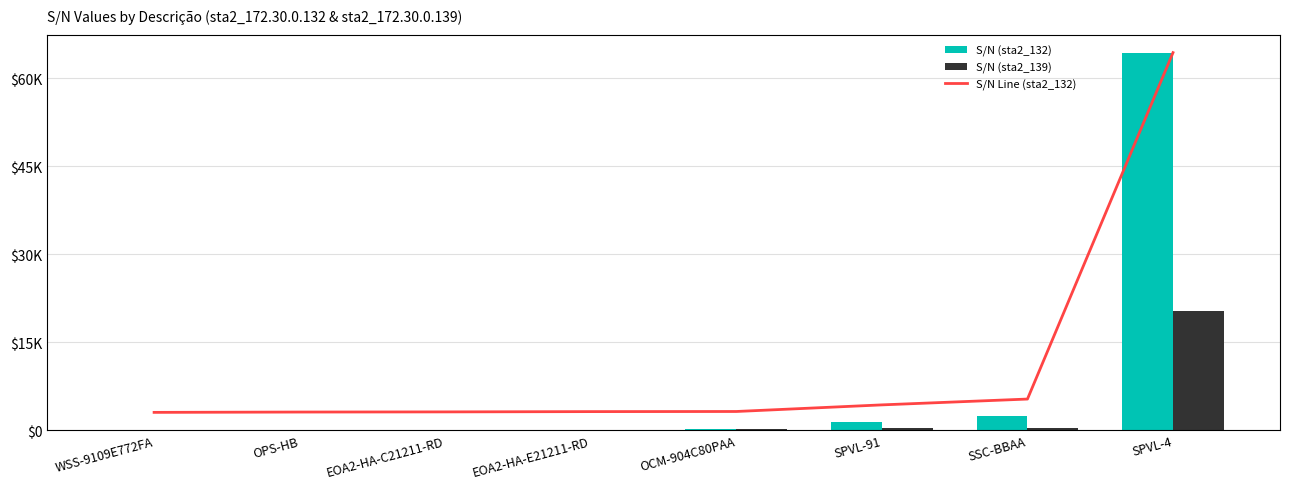

What is the minimum value shown in the chart?

2